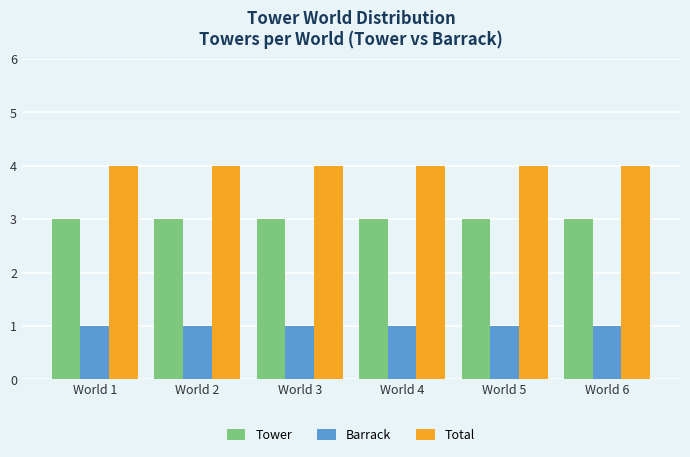

What is the value of the Tower bar at the 5th from the left?

3